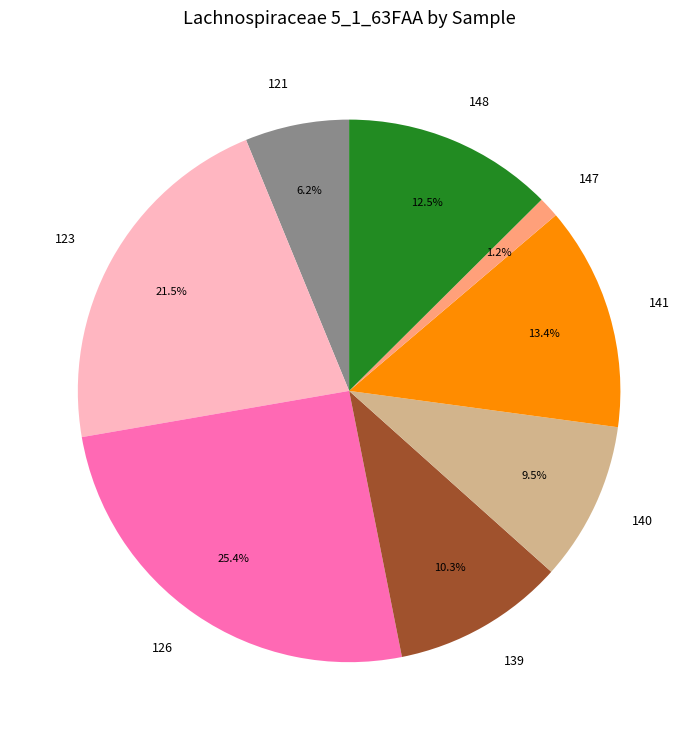

Which slice is the largest?

126